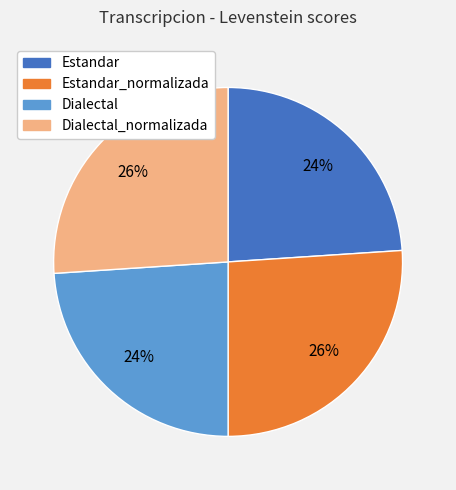

Is there a majority slice in this chart?

No